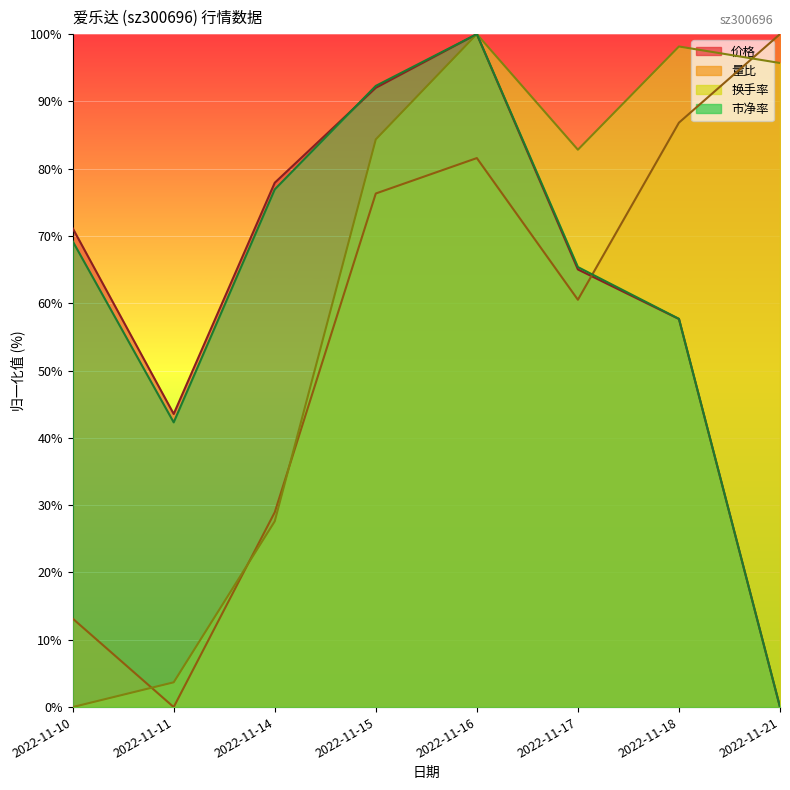

What is the maximum value for 量比?

100.0